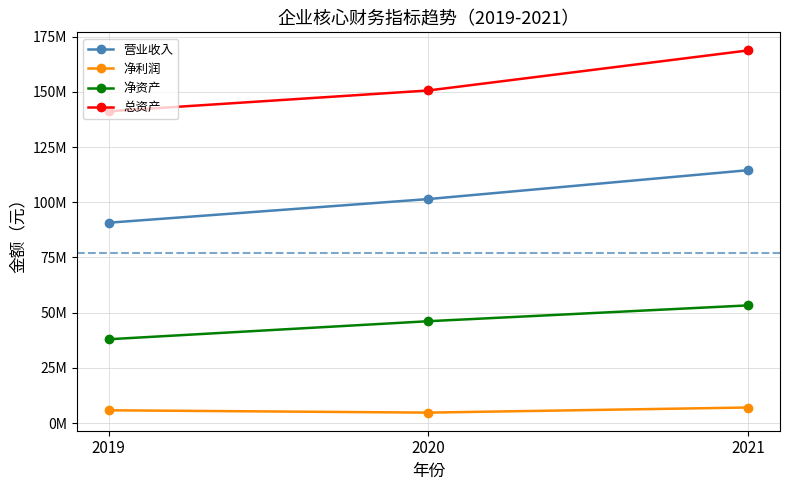

List the series in order of their overall mean, lowest first.

净利润, 净资产, 营业收入, 总资产